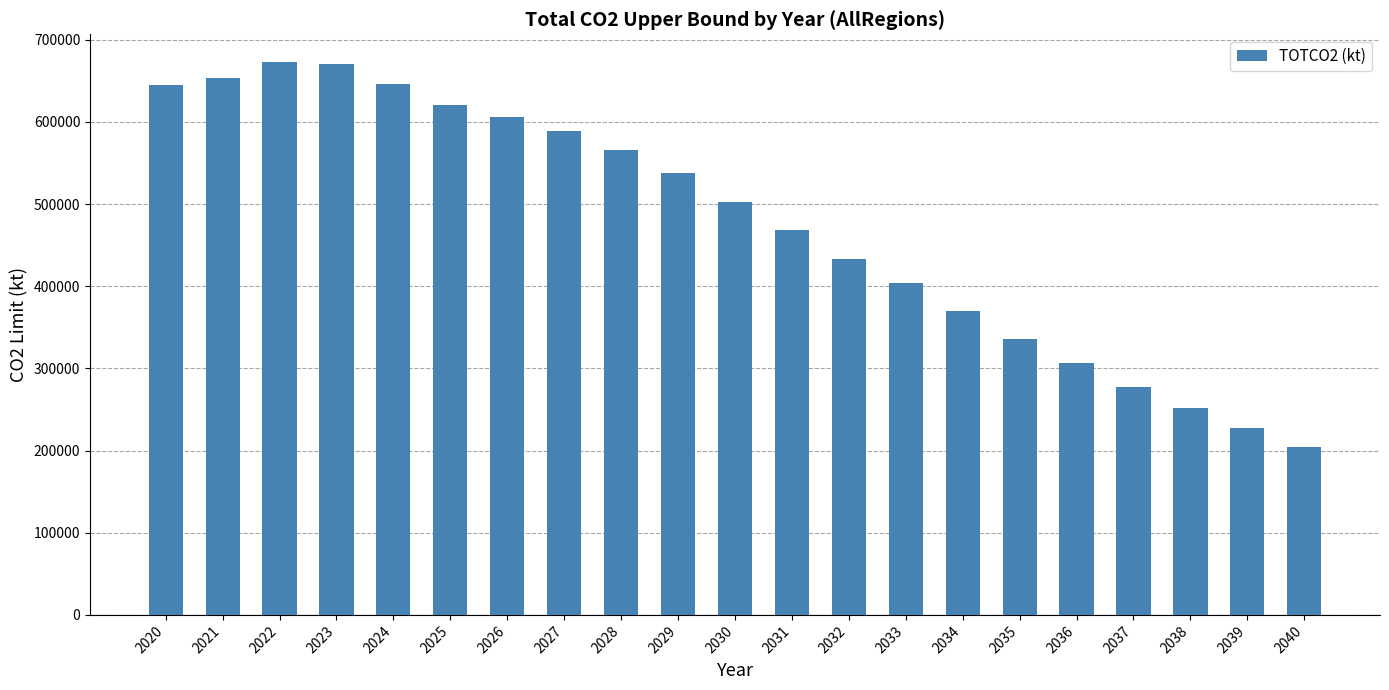

Count the number of data series in this chart.

1